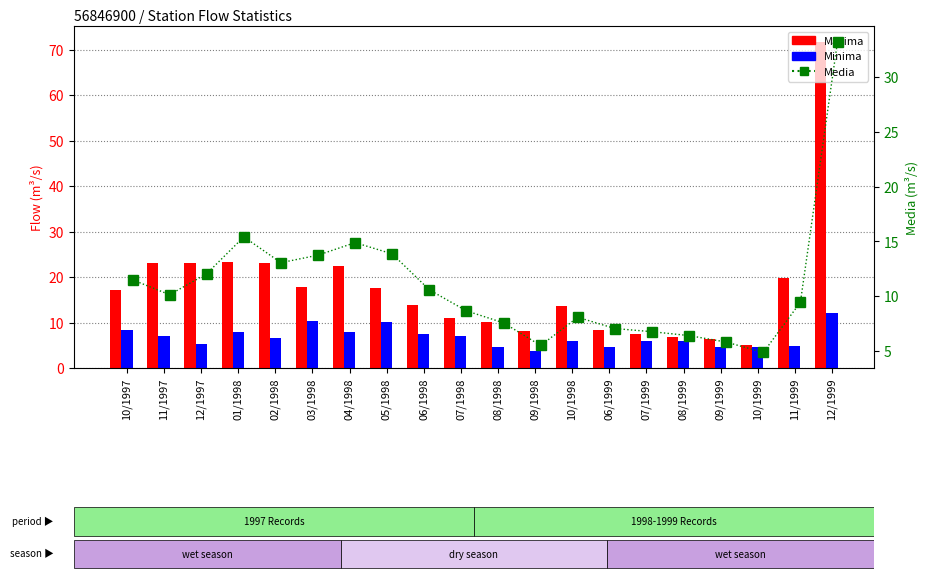

What position from the right is 10/1998?

8